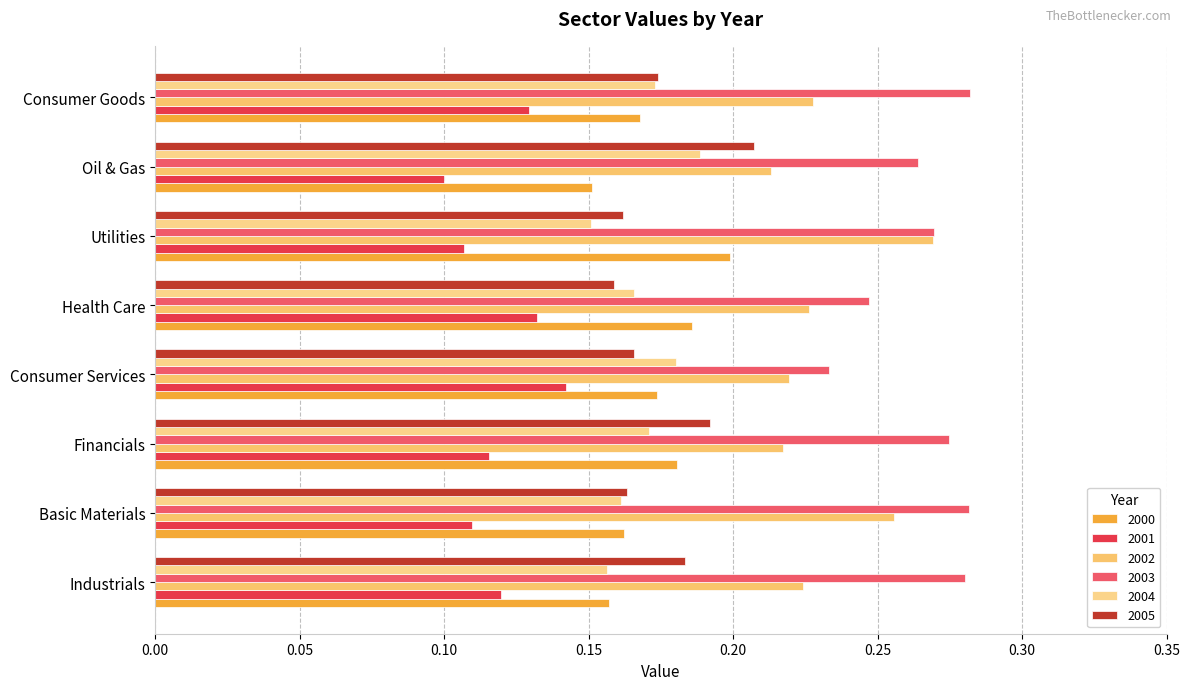

Which series has the widest spread of values?

2002